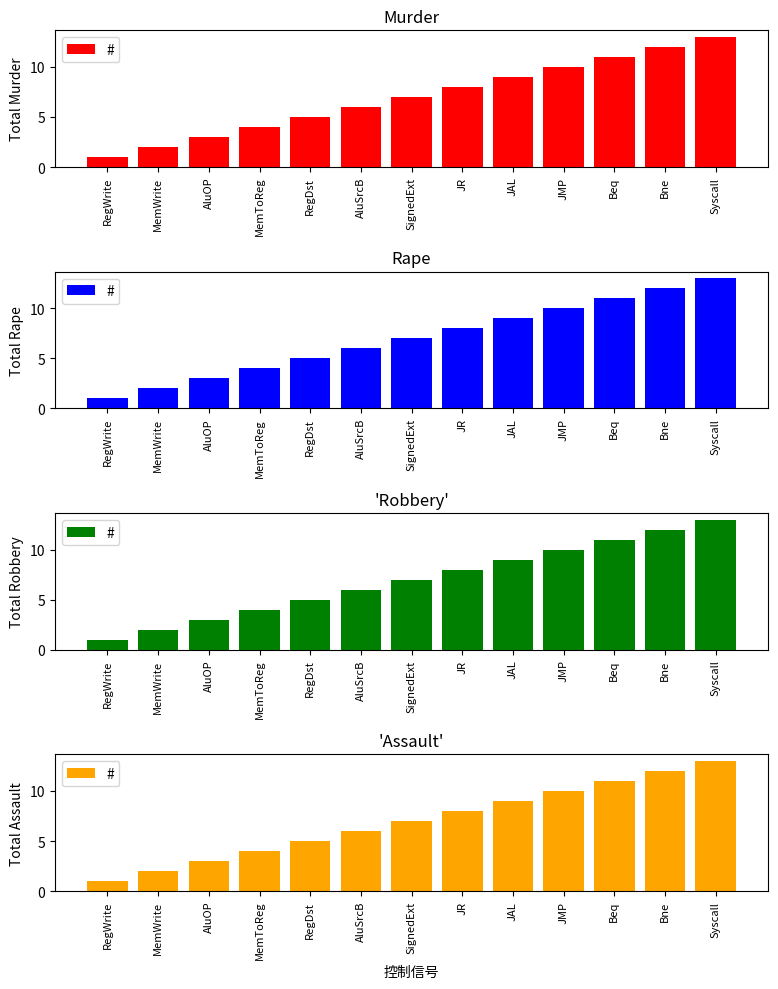

What is the change in value from RegWrite to Beq?

+10